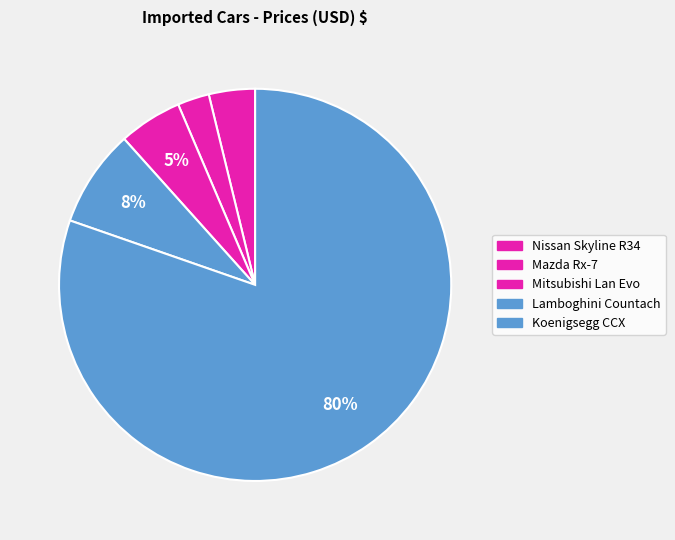

How many slices are in this pie chart?

5